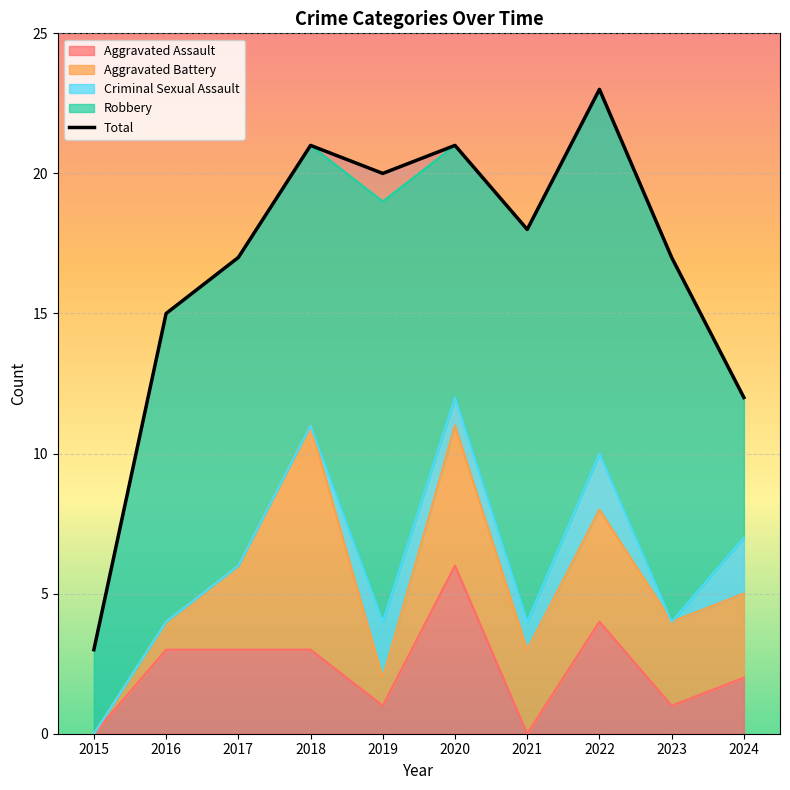

How many values are below 18?

5